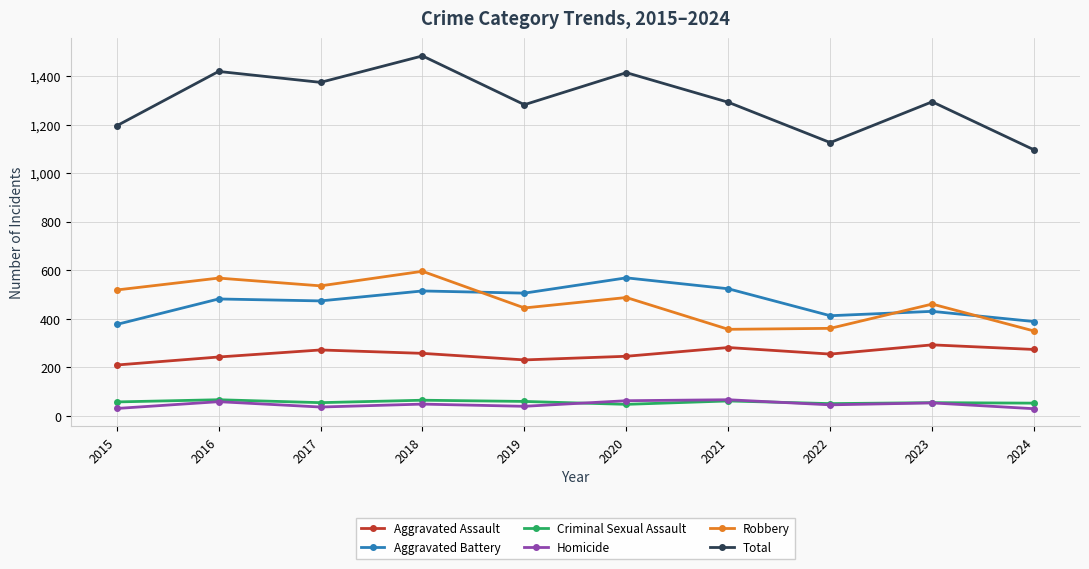

What is the spread (max minus min) of values at 2024?

1066